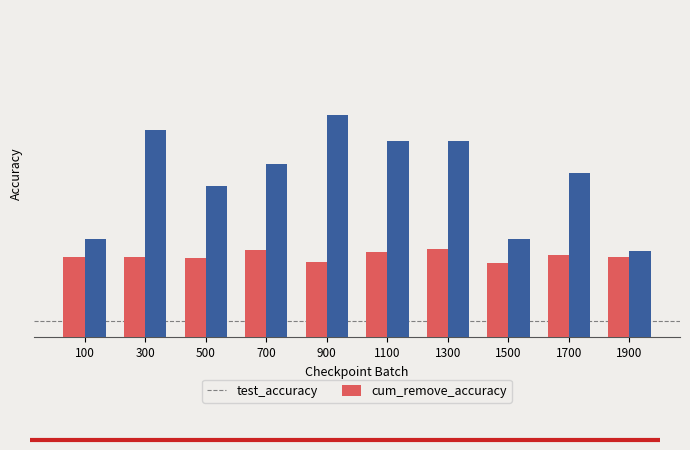

What is the value of the cum_remove_accuracy bar at the 4th from the left?

0.9